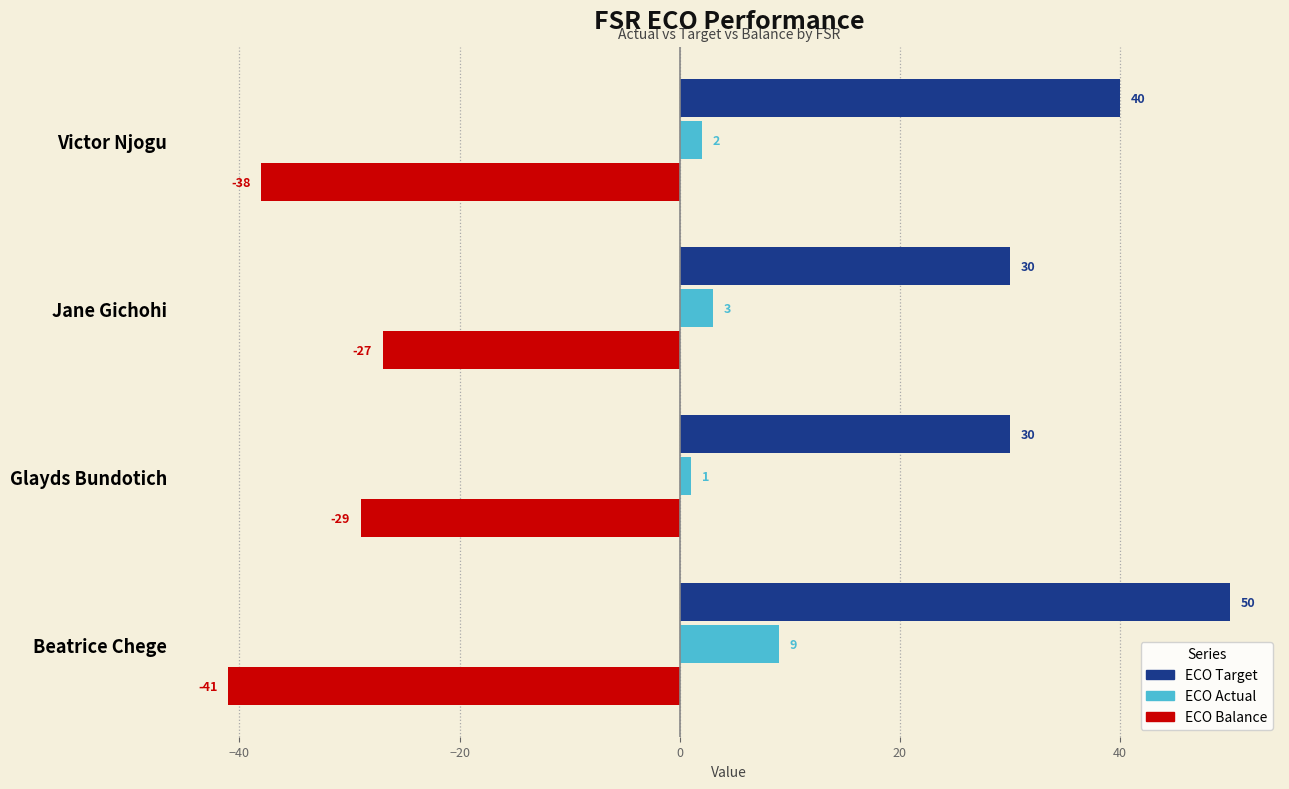

What is the difference between the second highest and minimum values in the ECO Balance series?

12